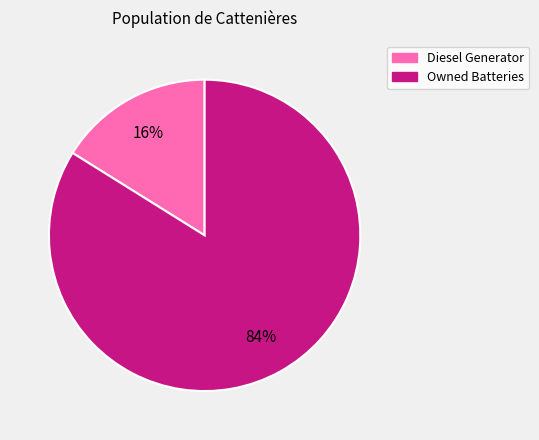

To the nearest percent, what is the average slice percentage?

50%